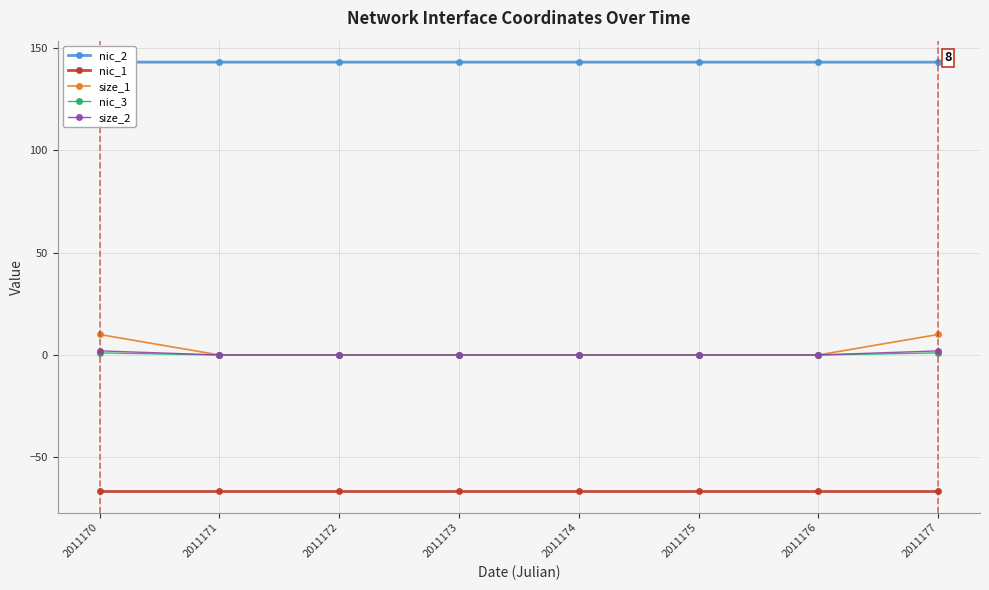

Is this an area chart (filled region under the line)?

No